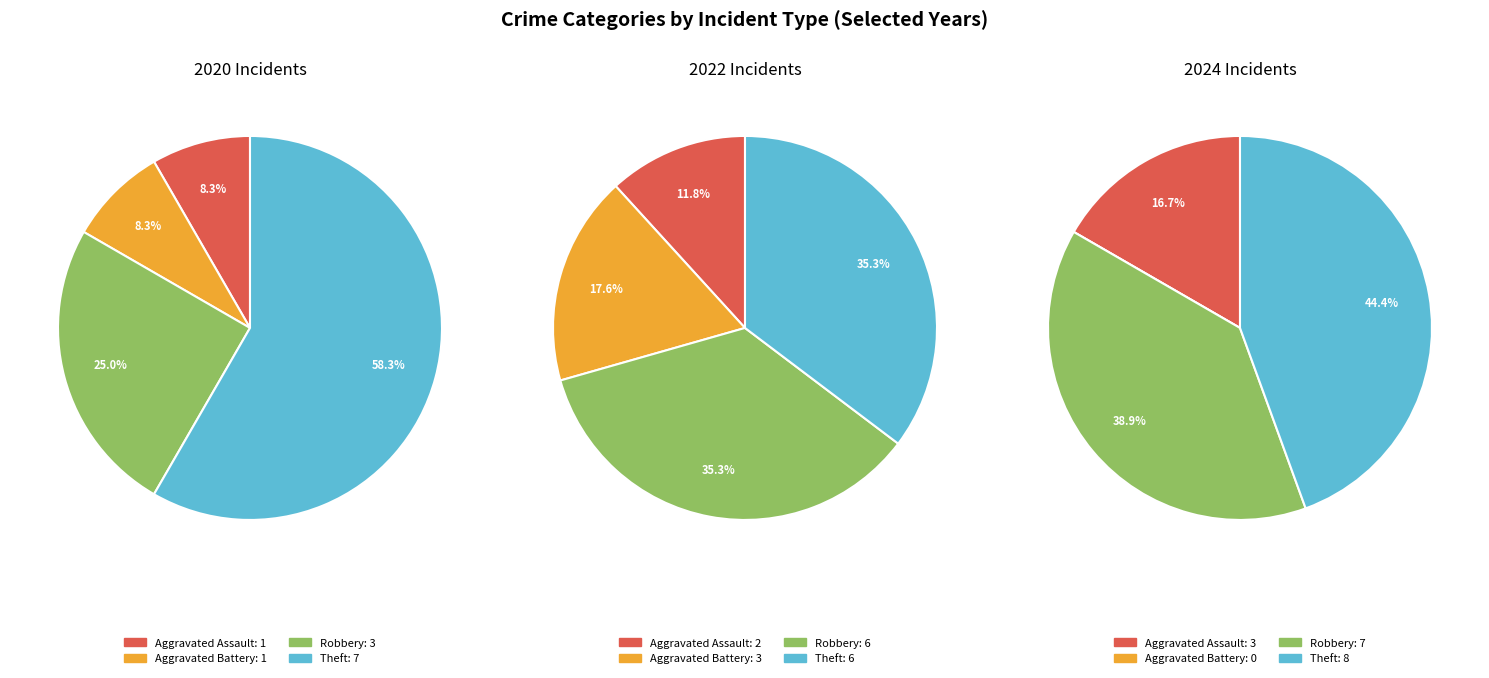

To the nearest percent, what is the difference between the 3 and values_2024 slice percentages?

6%